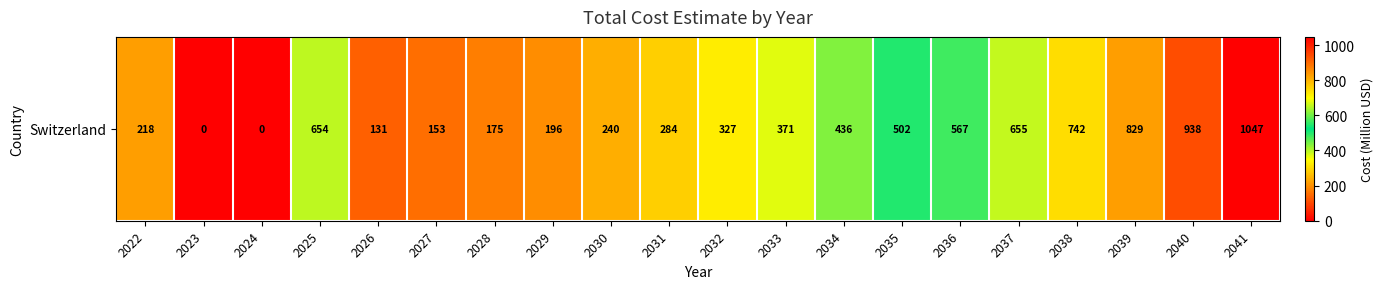

Count the number of data series in this chart.

1